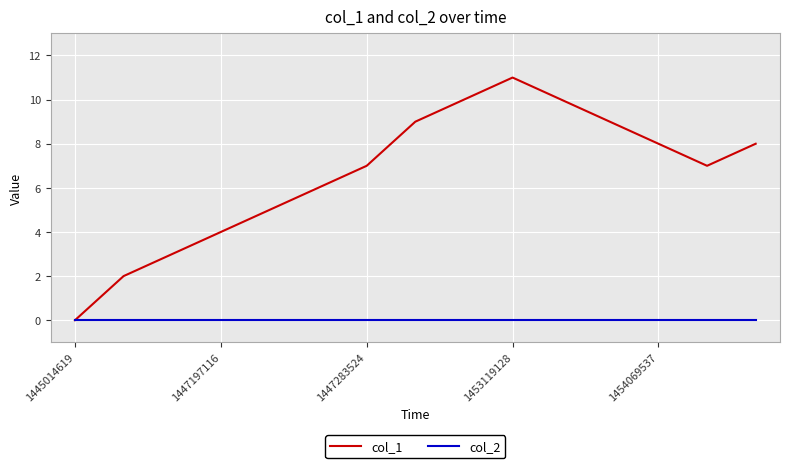

What is the maximum value shown in the chart?

11